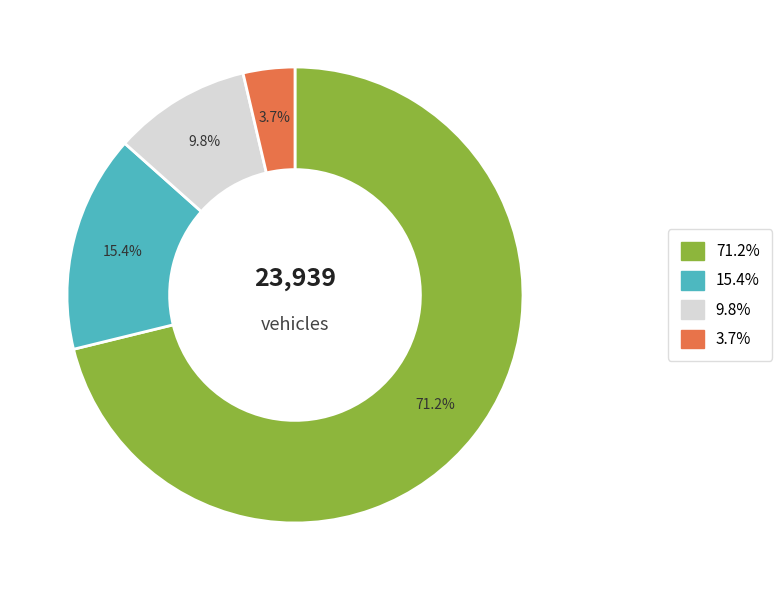

Is there a majority slice in this chart?

Yes